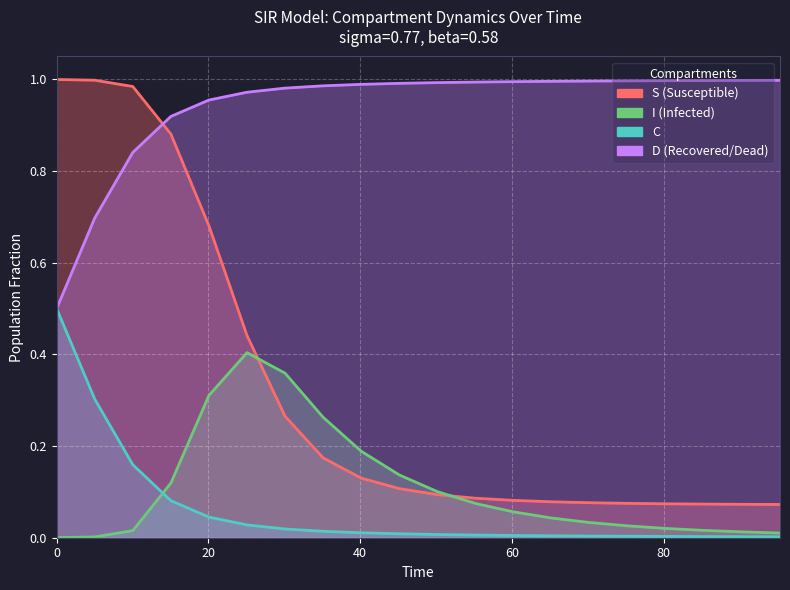

True or false: D and I cross at least once.

False